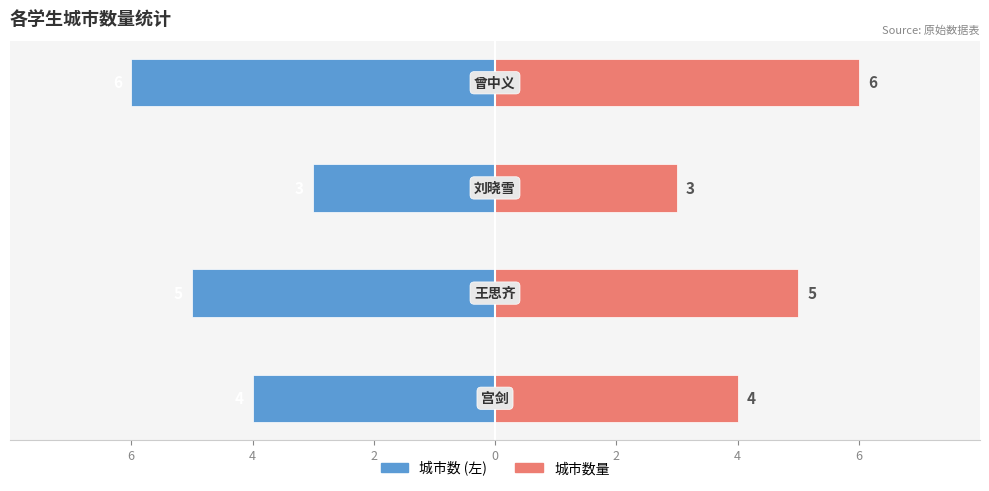

Reading left to right, transcribe all the data shown in this chart.

城市数 (左): -4	-5	-3	-6
城市数量: 4	5	3	6